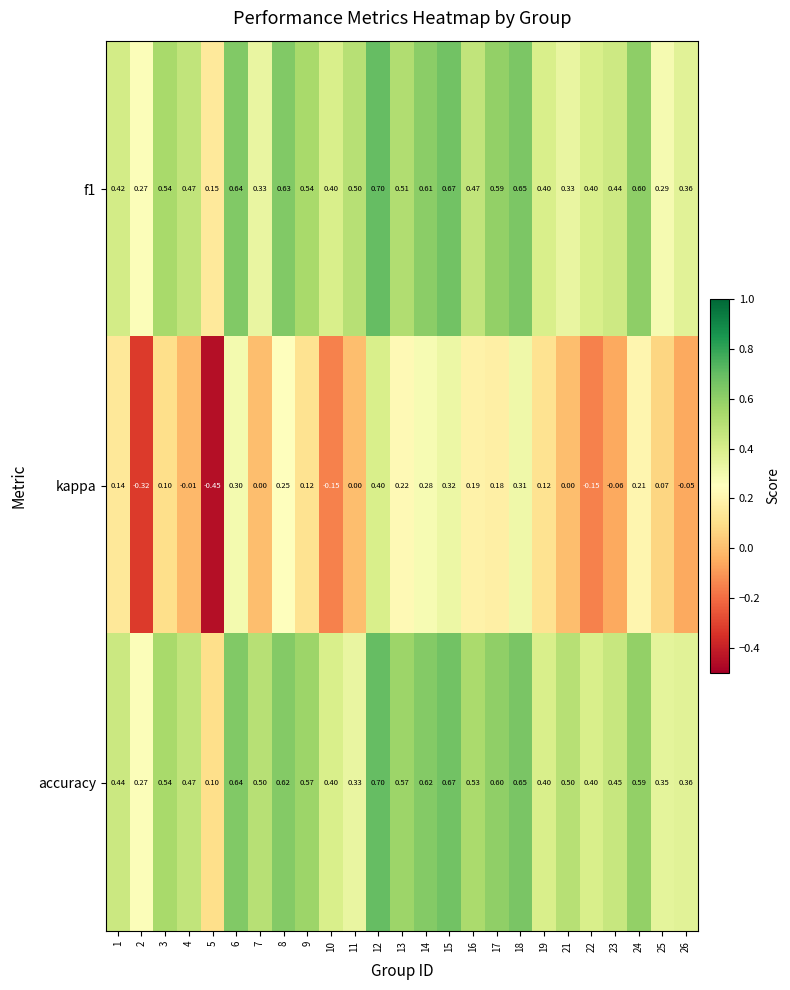

Which series has the largest range (max minus min)?

kappa